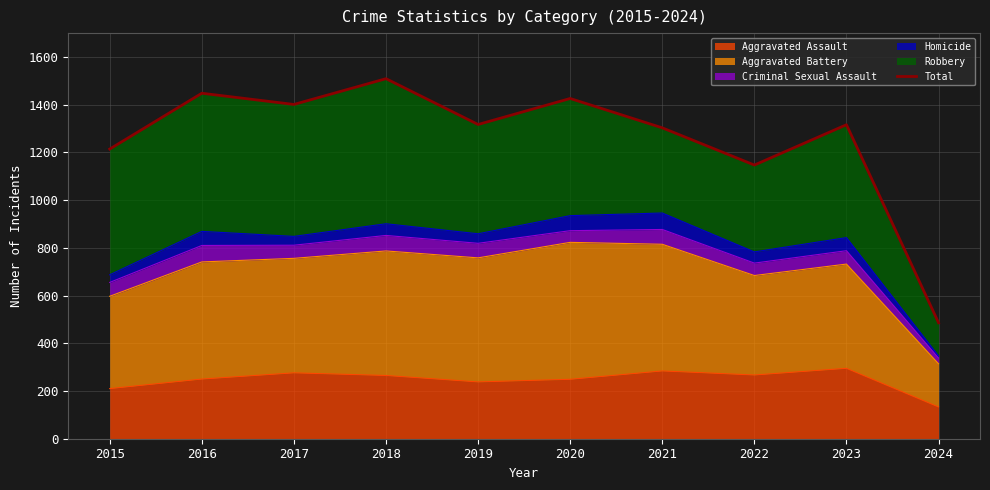

What is the value of the 5th point from the left?

1317